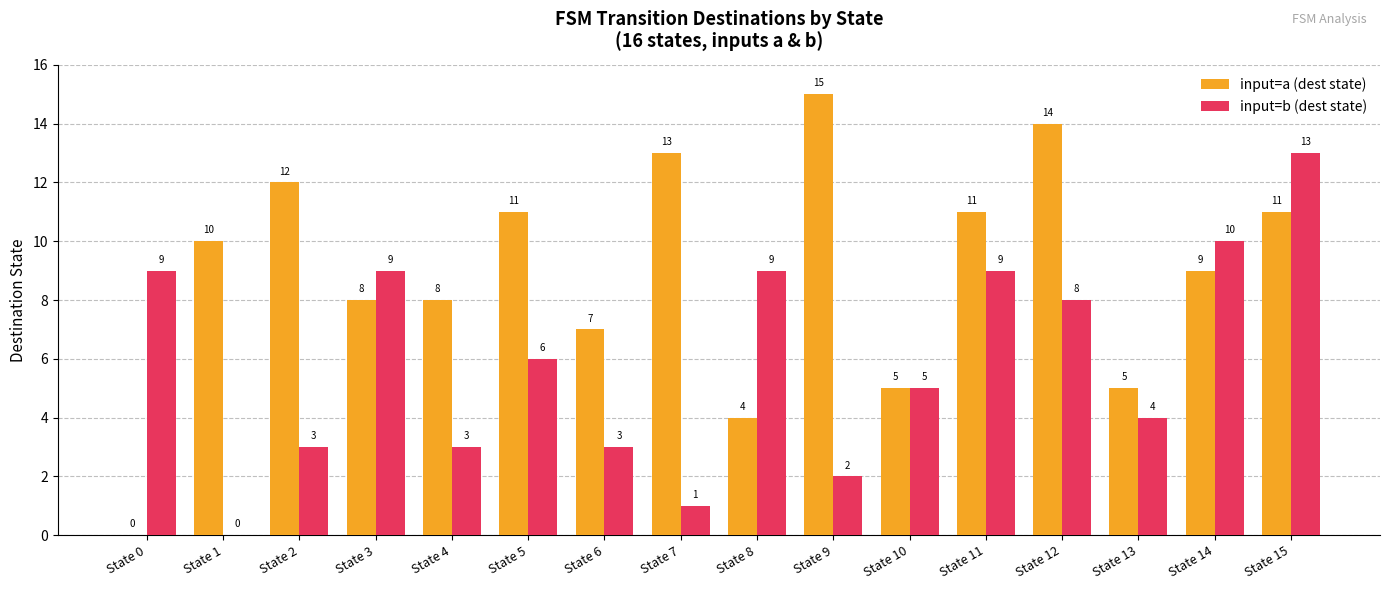

Reading left to right, transcribe all the data shown in this chart.

input=a (dest state): 0	10	12	8	8	11	7	13	4	15	5	11	14	5	9	11
input=b (dest state): 9	0	3	9	3	6	3	1	9	2	5	9	8	4	10	13